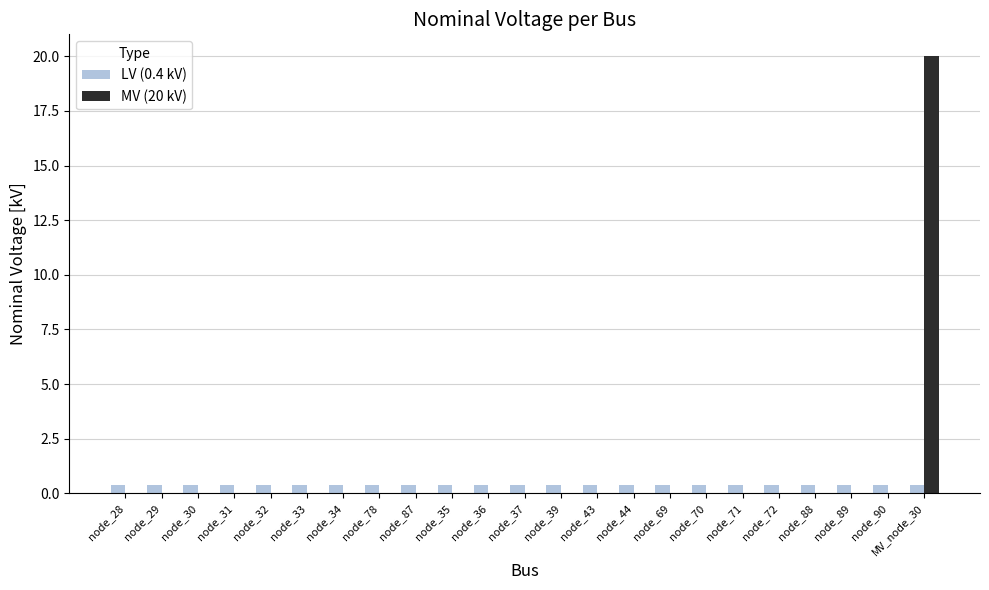

The MV (20 kV) series shows 8.9 at node_43. True or false?

False